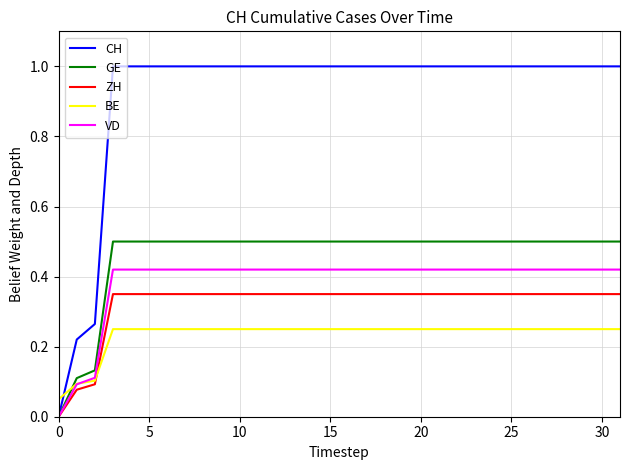

Rank the series by their maximum value, from highest to lowest.

CH, GE, VD, ZH, BE